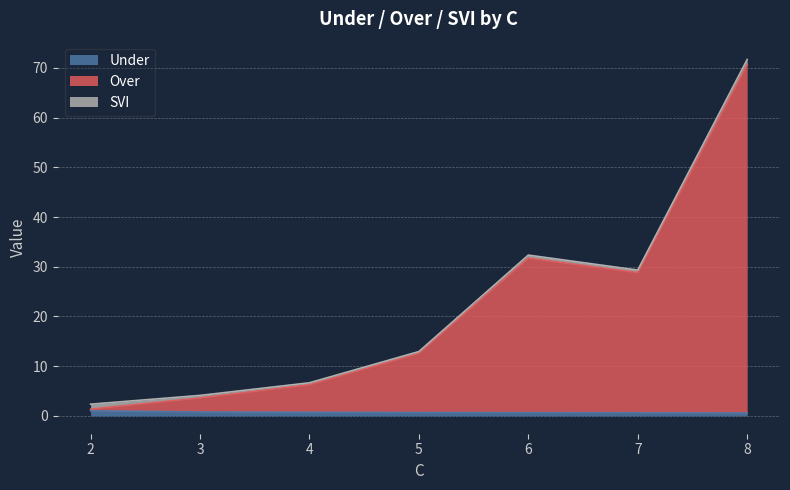

At which category is the sum across all series the highest?

8